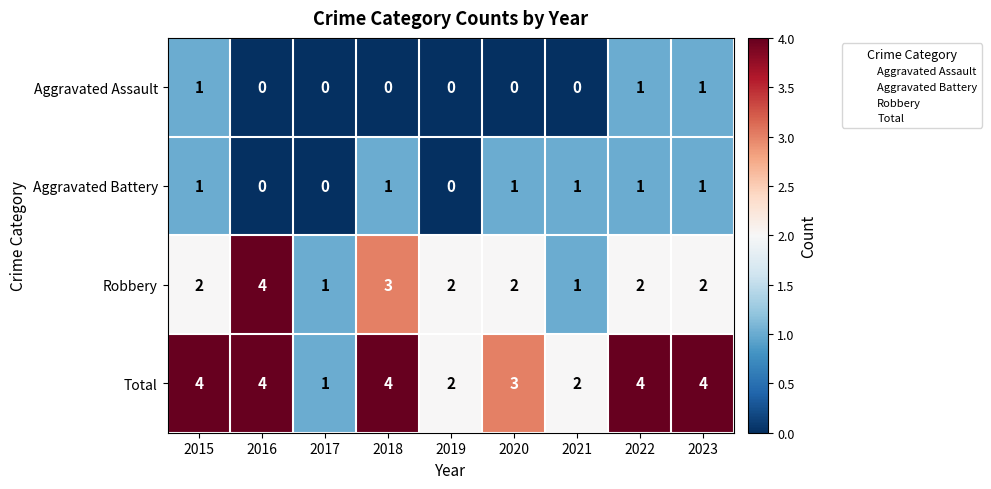

What is the total value across all series at 2023?

8